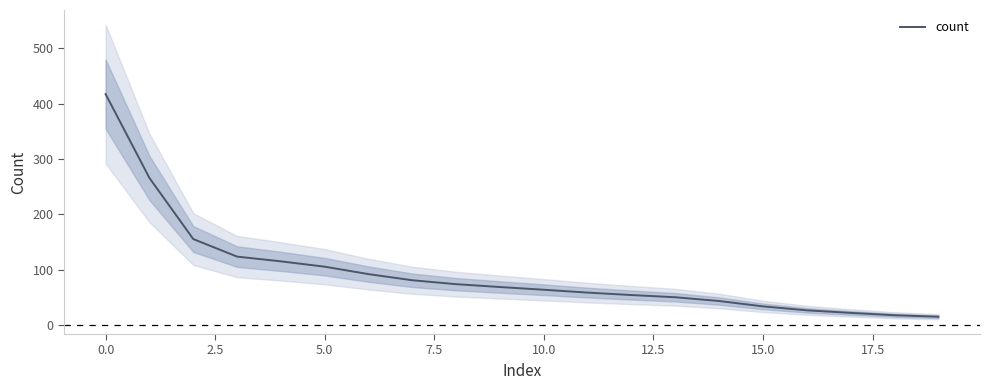

What is the sum of all values?

1889.0